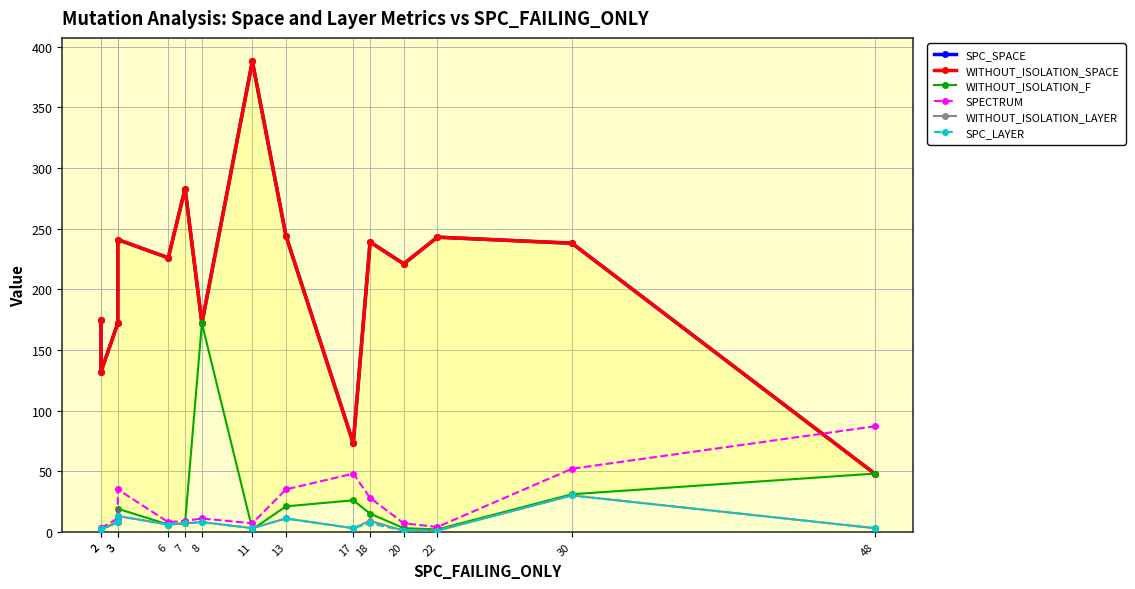

In SPECTRUM, how many points are lower than both neighbors (excluding endpoints)?

3